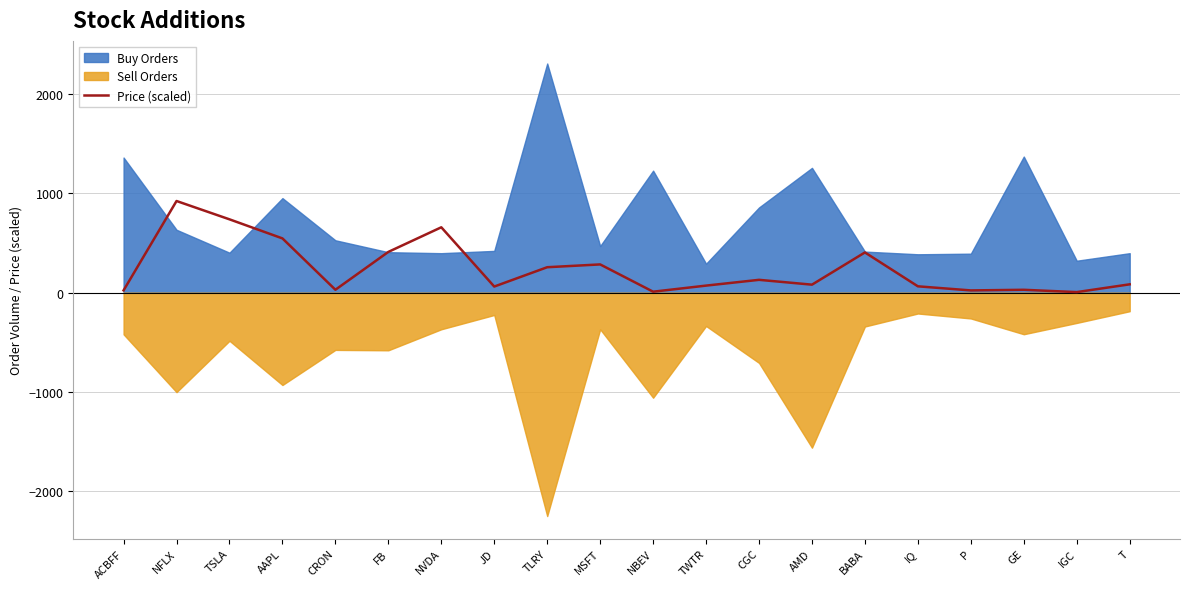

What is the difference between the values at T and NFLX?

839.9